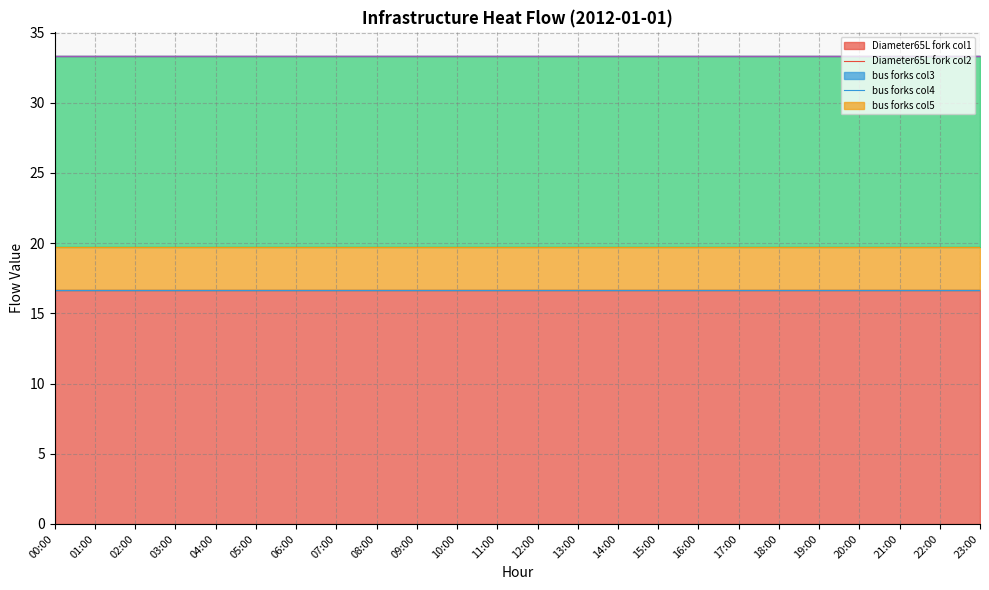

What is the label of the 21st point from the right?

03:00